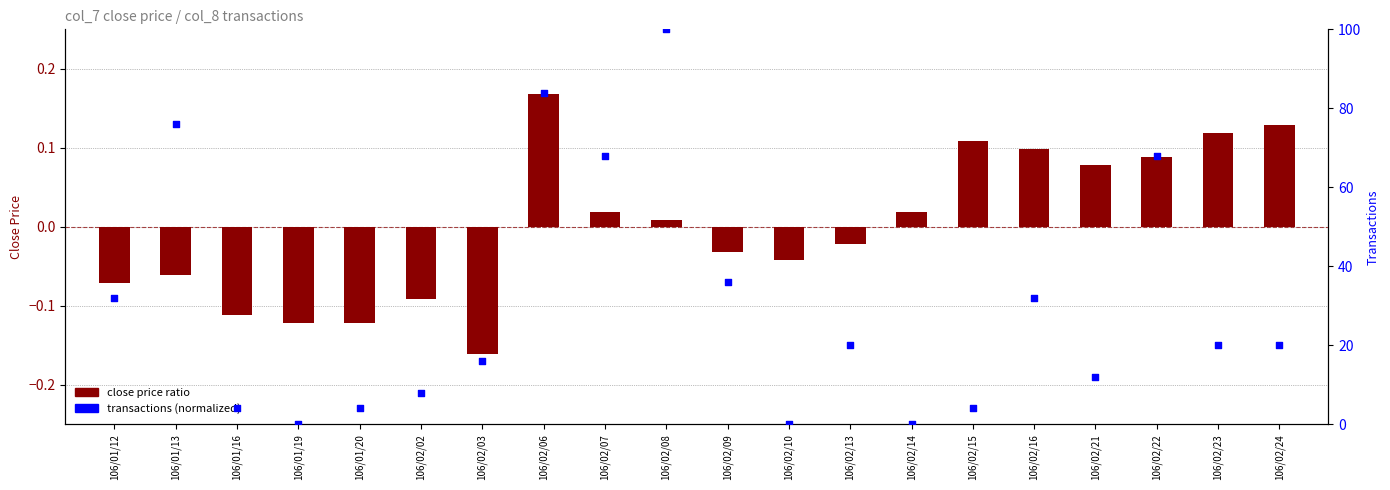

At how many categories does at least one series exceed 72?

3